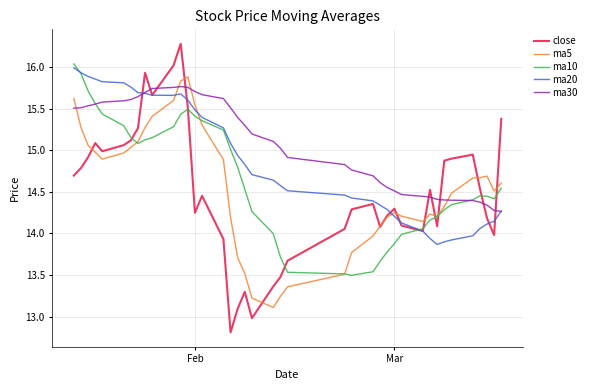

How many distinct data groups are displayed?

5